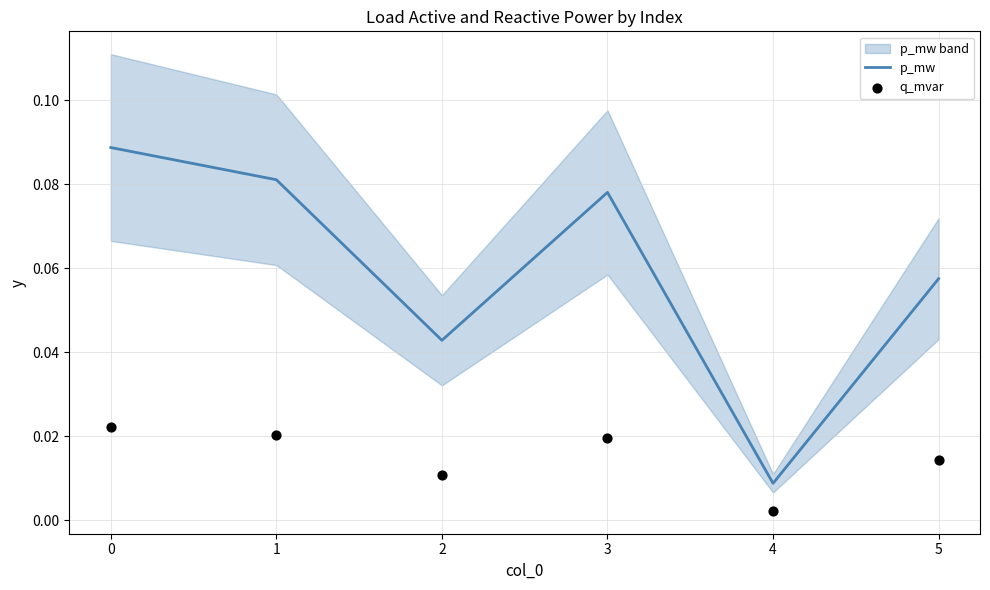

Which series contains the highest Y value?

p_mw